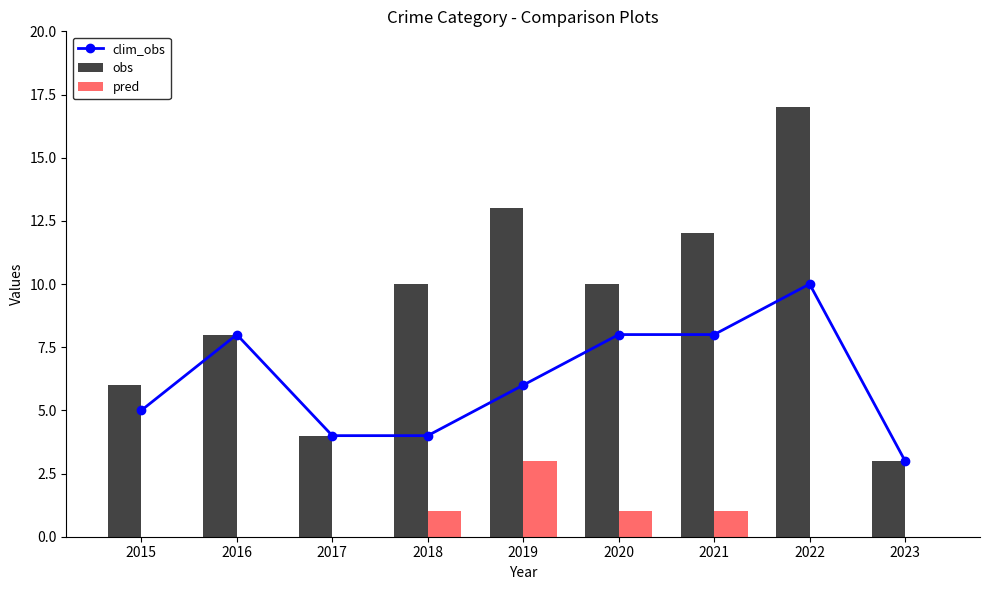

What is the maximum value shown in the chart?

17